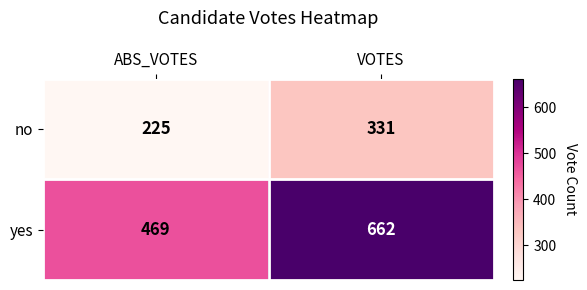

The value of yes at VOTES is 1141. True or false?

False